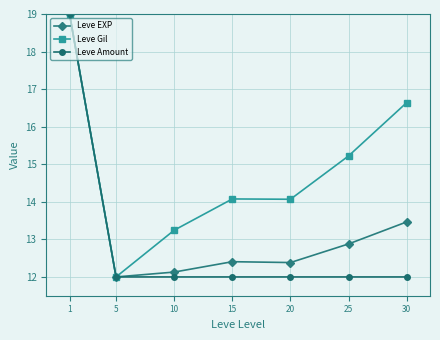

Rank the series at 20 from highest to lowest value.

Leve Gil, Leve EXP, Leve Amount